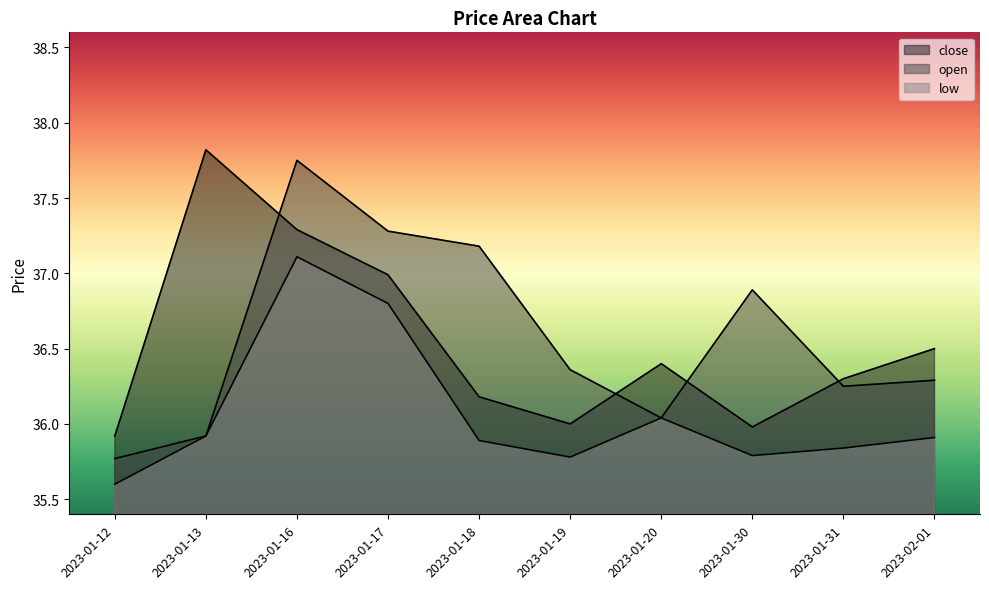

What is the difference between the maximum and second lowest values in the open series?

1.8